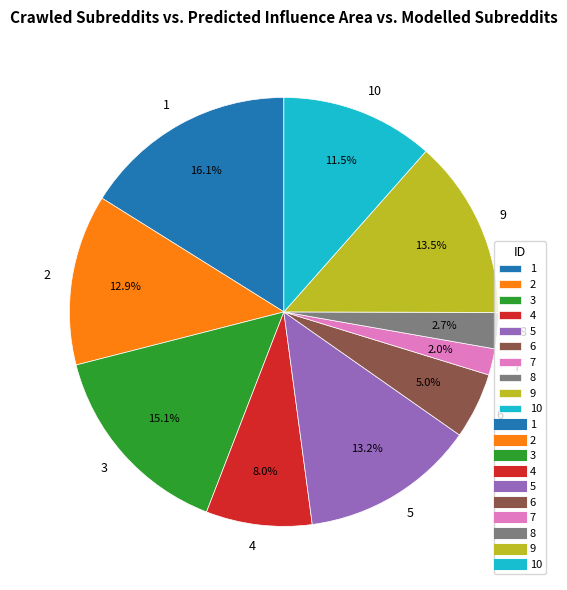

Is it true that 6 is 16% of the pie?

False